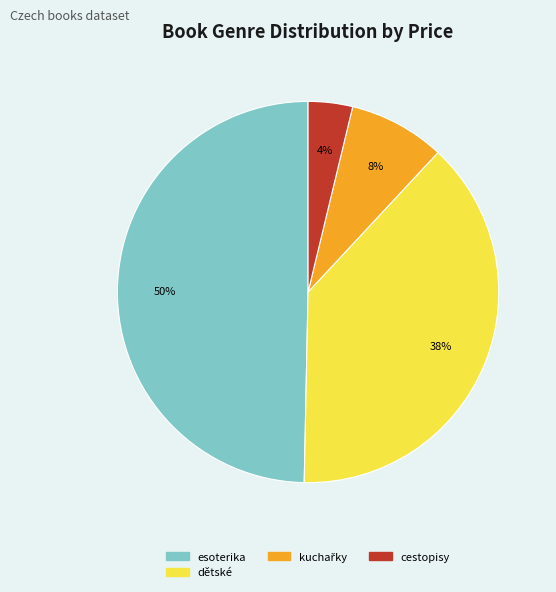

Is there any slice that represents more than half of the pie?

No